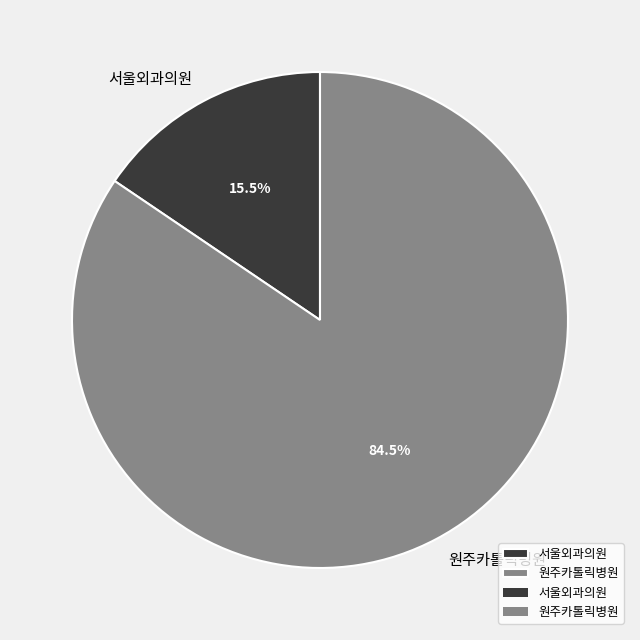

Is there a majority slice in this chart?

Yes